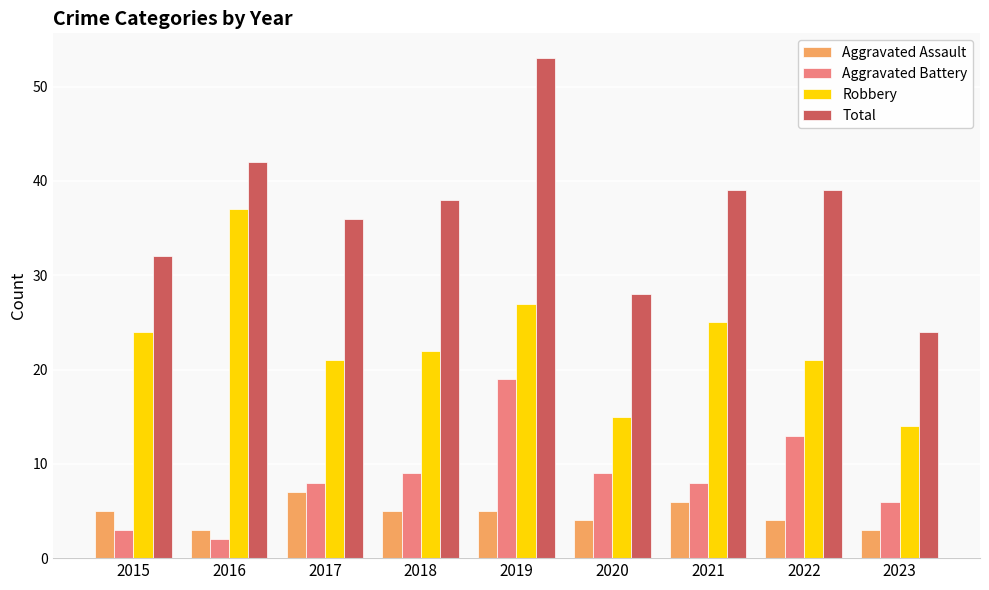

What is the difference between the second highest and minimum values in the Aggravated Assault series?

3